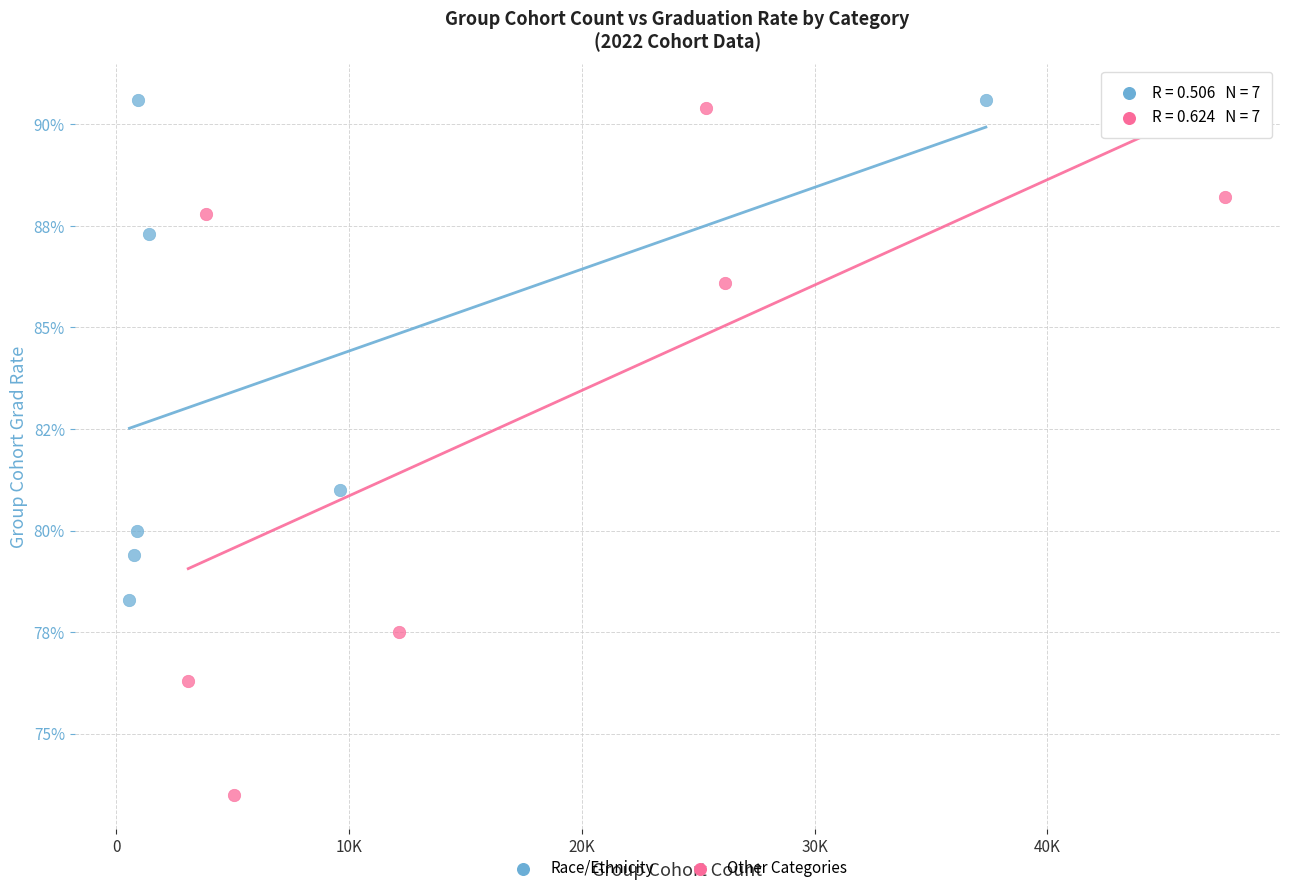

What are all the series names shown in the legend?

Race/Ethnicity, Other Categories